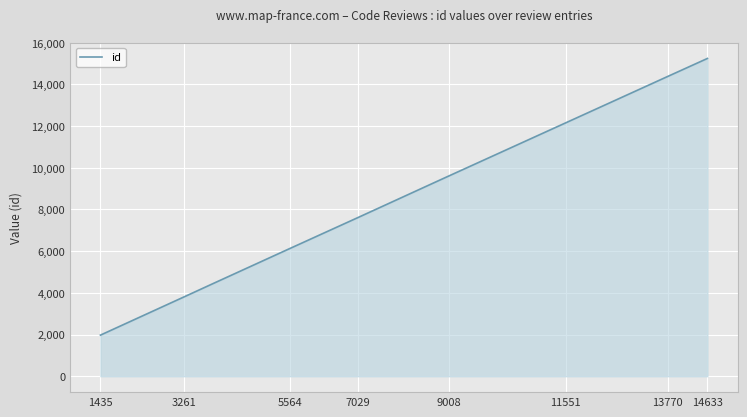

What is the difference between the maximum and minimum values?

13274